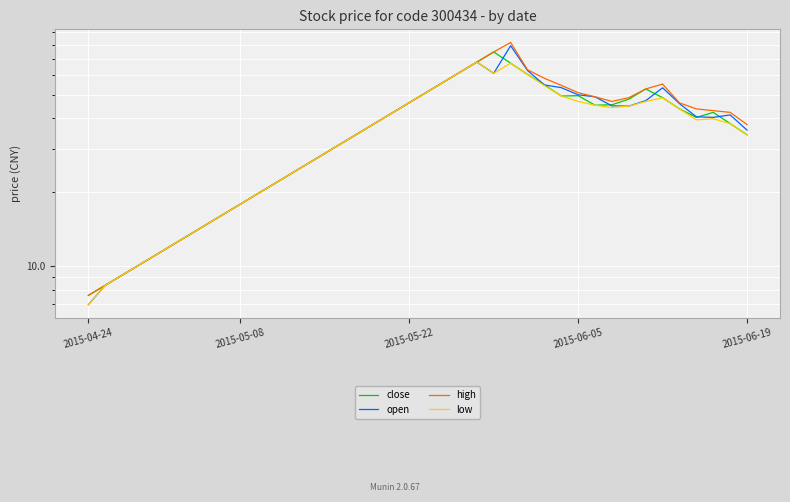

True or false: close and low cross at least once.

False